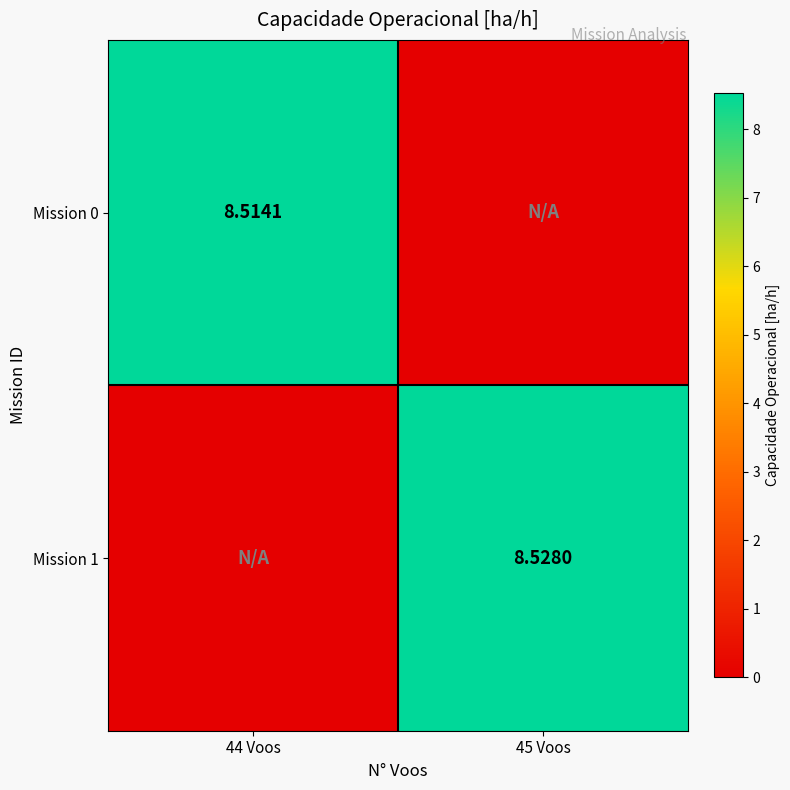

What is the difference between the maximum and minimum values in the Mission 1 series?

8.5